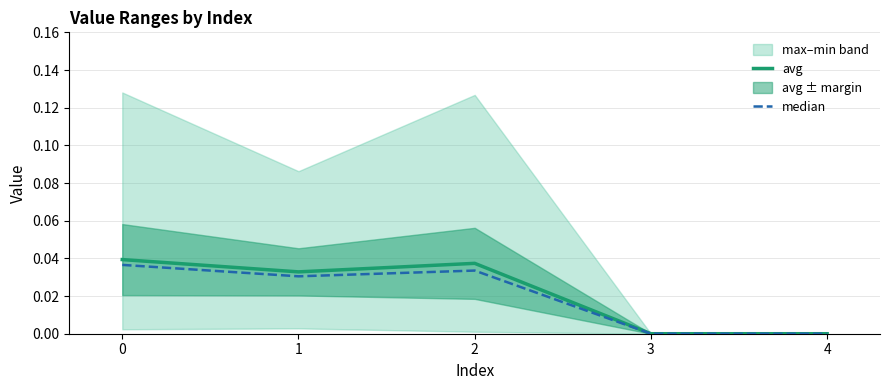

Between 0 and 1, which series saw the biggest shift?

avg